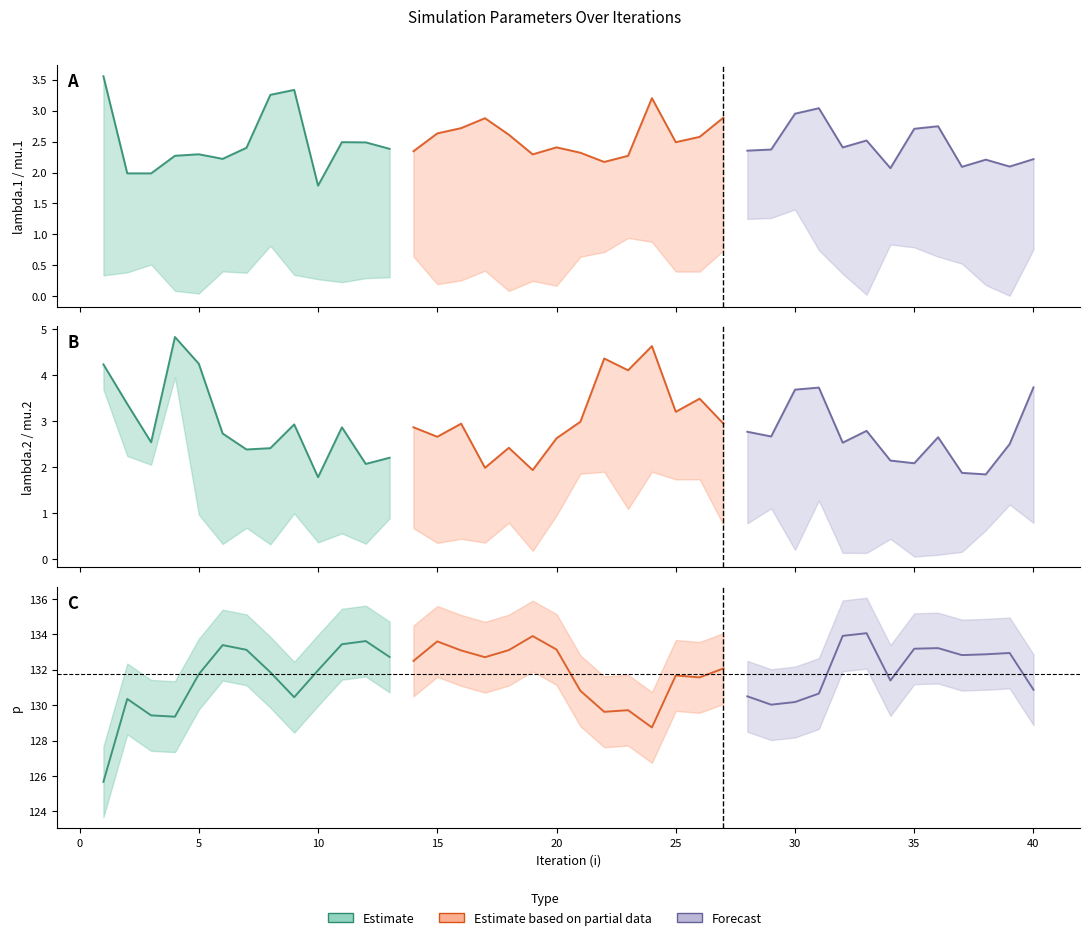

True or false: mu.2 and mu.1 intersect in this chart.

True